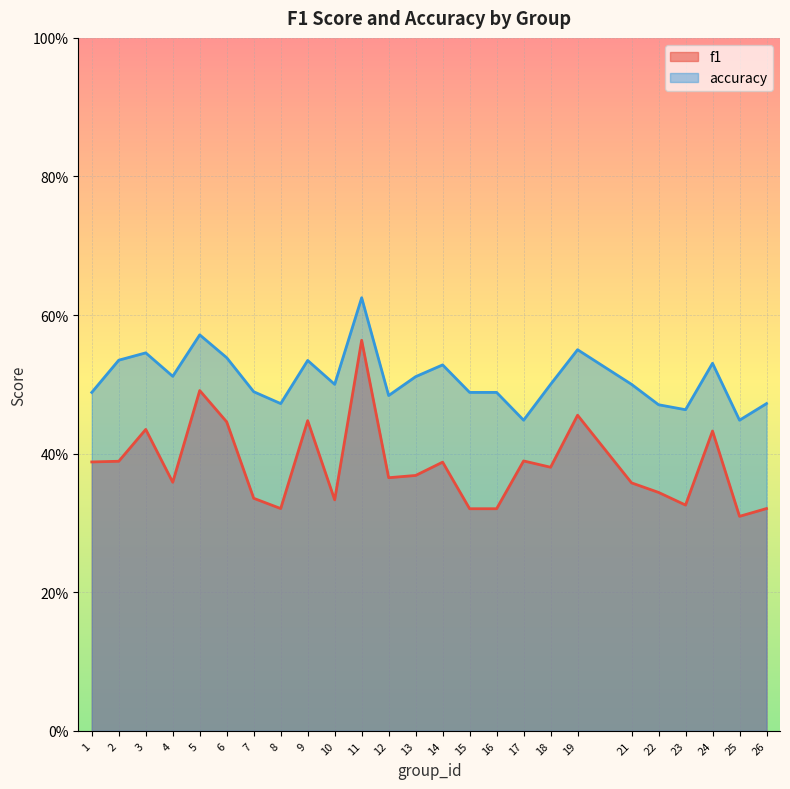

Is the value of f1 at 2 greater than the value of accuracy at 23?

No